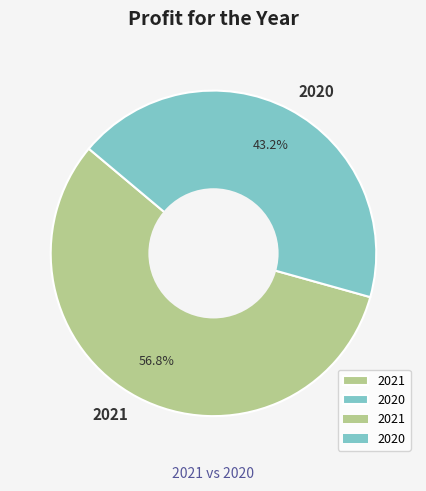

To the nearest percent, what is the difference between the 2021 and 2020 slice percentages?

14%